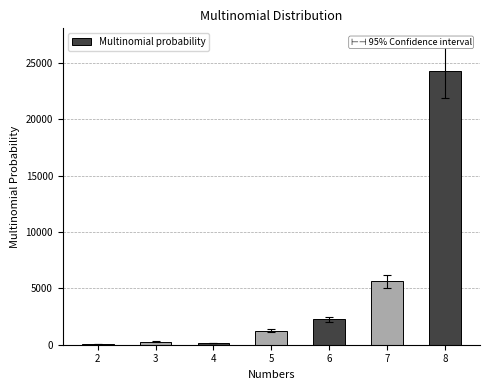

Is it true that the value at 6 is 2262?

True